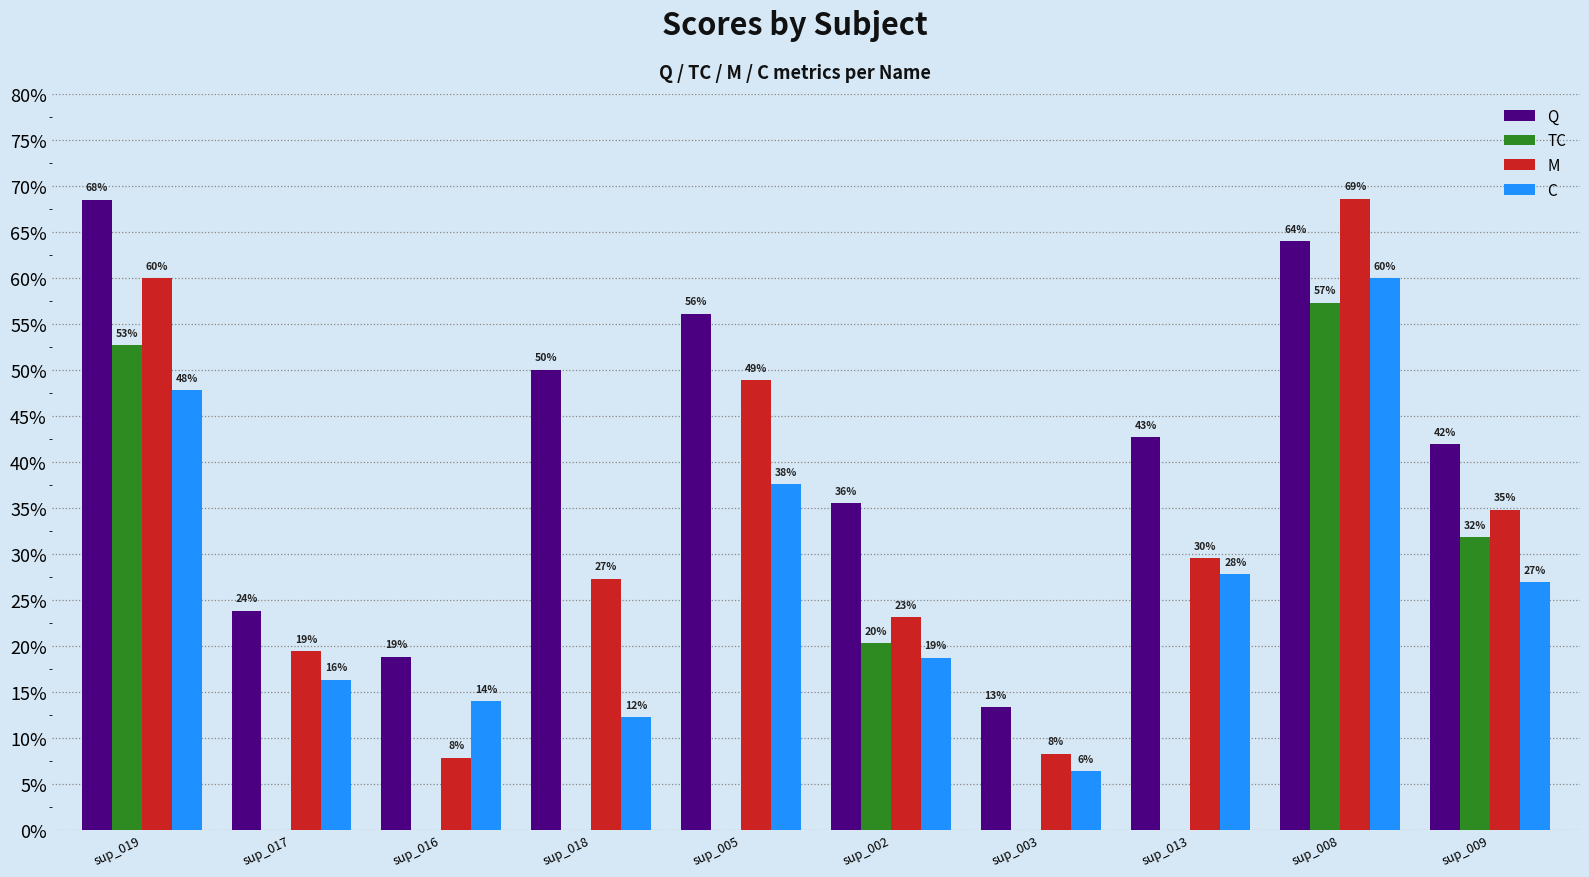

What is the difference between the C values at sup_018 and sup_002?

0.1